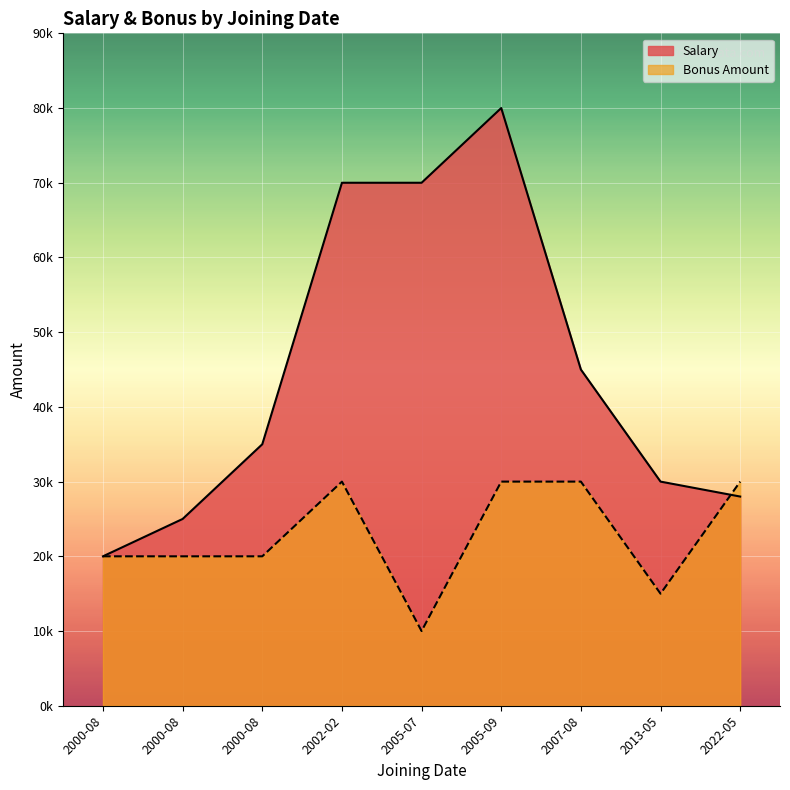

What are all the series names shown in the legend?

Salary, Bonus Amount